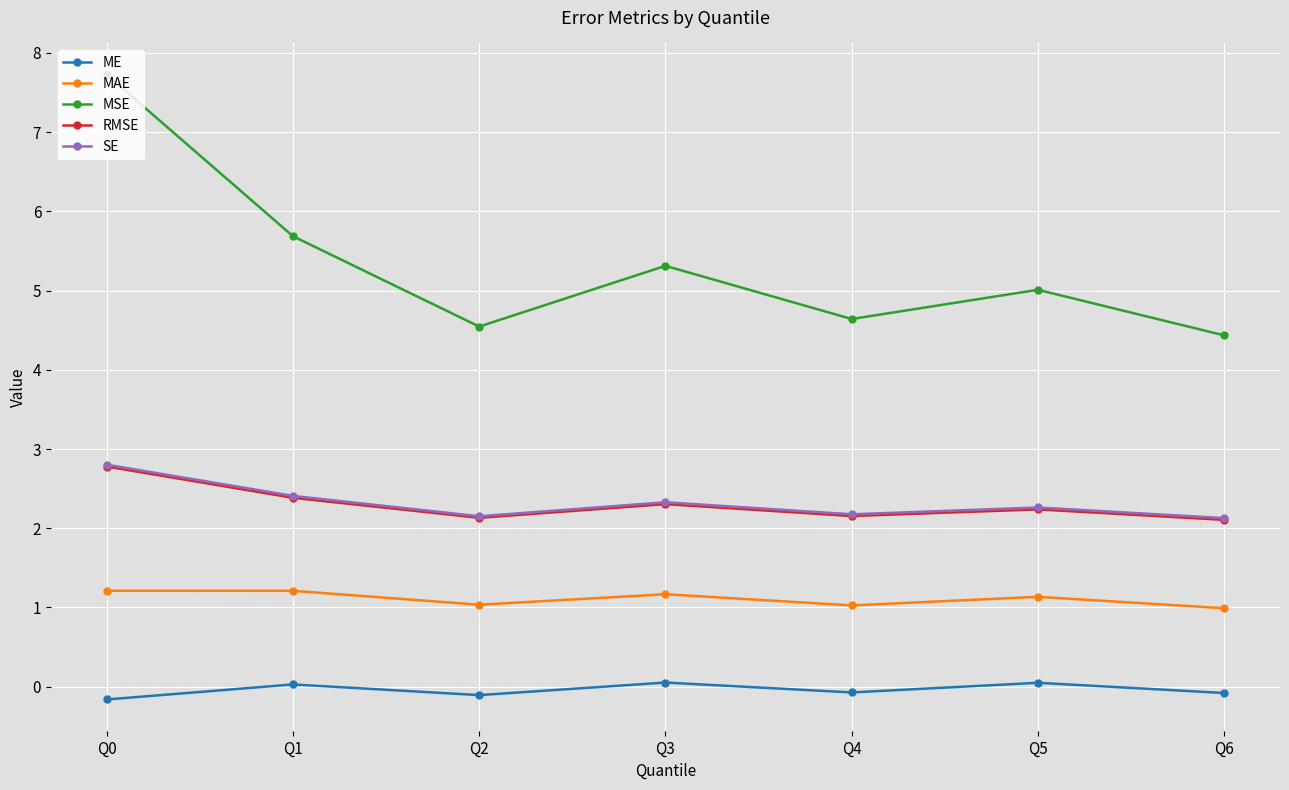

What is the maximum value shown in the chart?

7.7